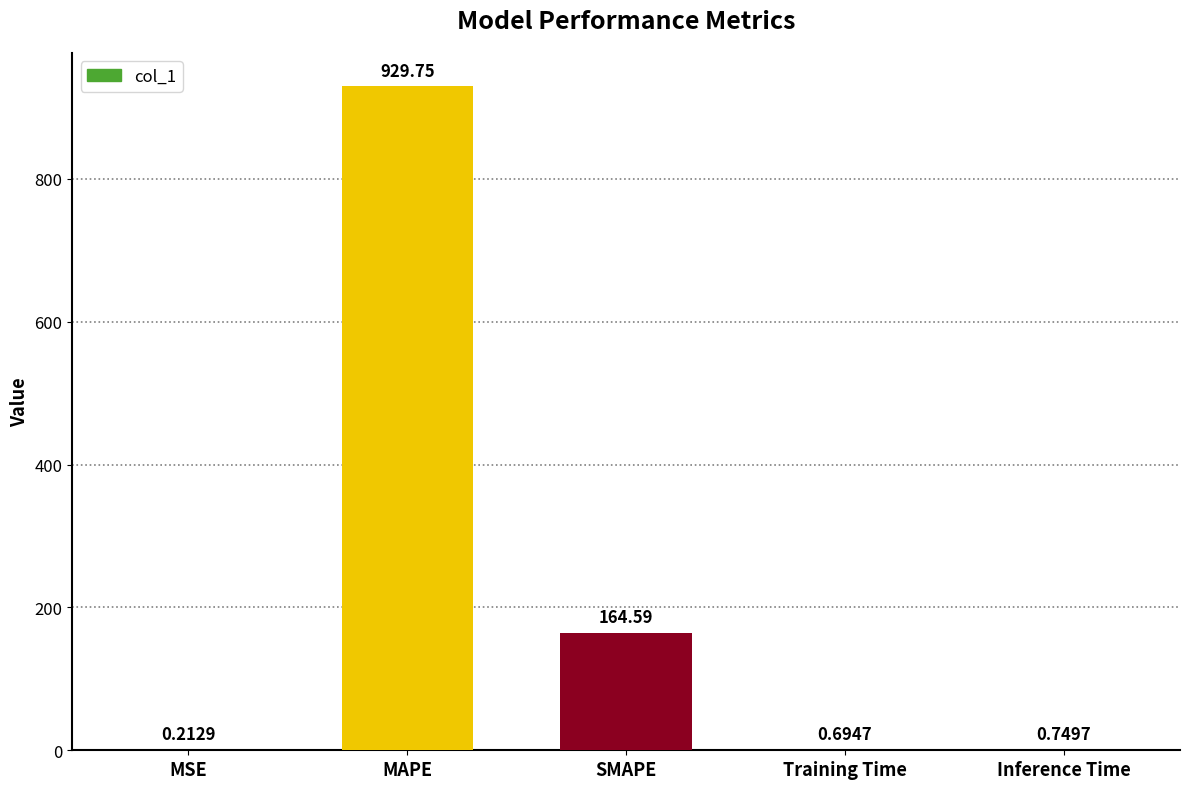

At which label is the value closest to 464?

SMAPE